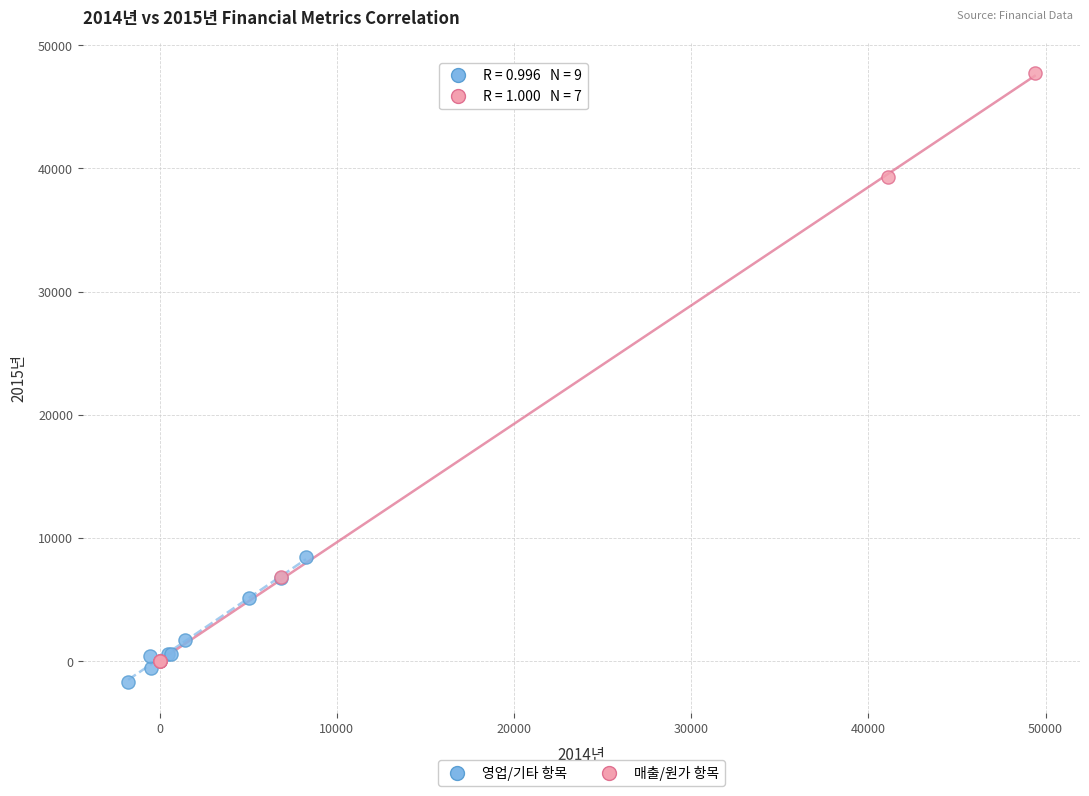

Which series reaches the minimum Y coordinate?

영업/기타 항목